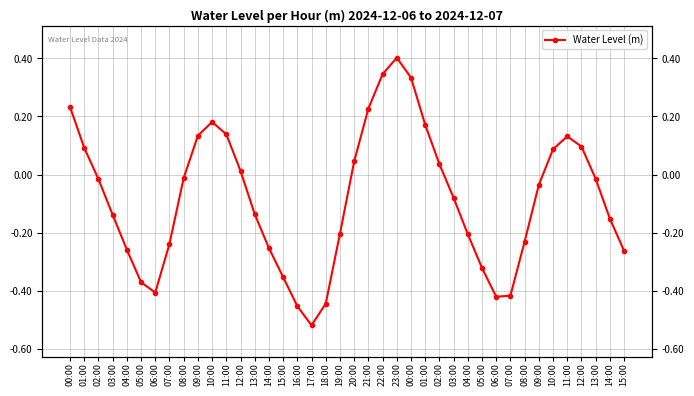

Reading left to right, list all the values displayed in this chart.

00:00=0.2	01:00=0.1	02:00=-0.0	03:00=-0.1	04:00=-0.3	05:00=-0.4	06:00=-0.4	07:00=-0.2	08:00=-0.0	09:00=0.1	10:00=0.2	11:00=0.1	12:00=0.0	13:00=-0.1	14:00=-0.3	15:00=-0.4	16:00=-0.5	17:00=-0.5	18:00=-0.4	19:00=-0.2	20:00=0.0	21:00=0.2	22:00=0.3	23:00=0.4	00:00=0.3	01:00=0.2	02:00=0.0	03:00=-0.1	04:00=-0.2	05:00=-0.3	06:00=-0.4	07:00=-0.4	08:00=-0.2	09:00=-0.0	10:00=0.1	11:00=0.1	12:00=0.1	13:00=-0.0	14:00=-0.2	15:00=-0.3